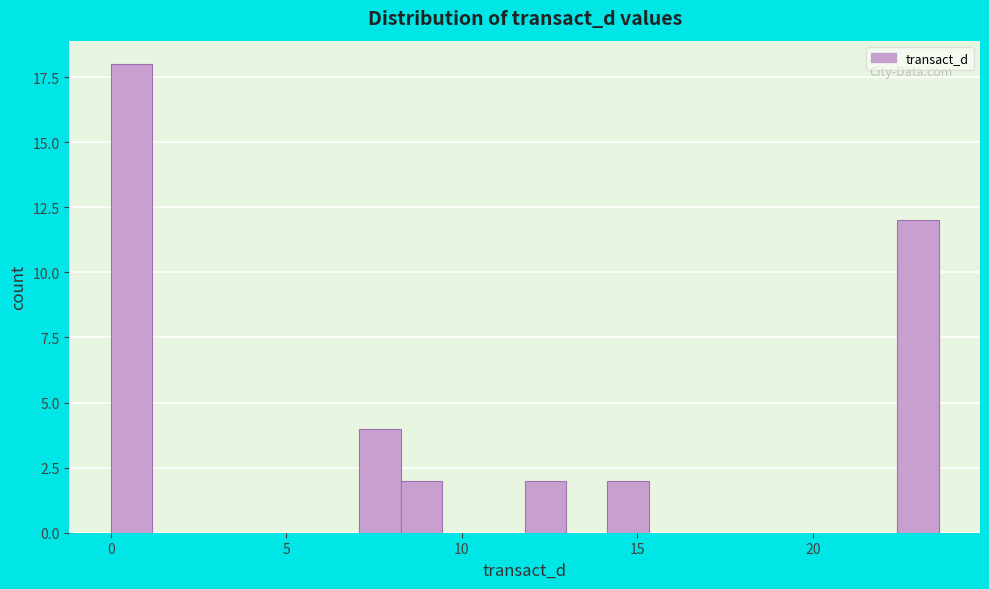

Around what value on the x-axis is the tallest bar? Give the approximate position of its centre, as read against the axis.

0.5